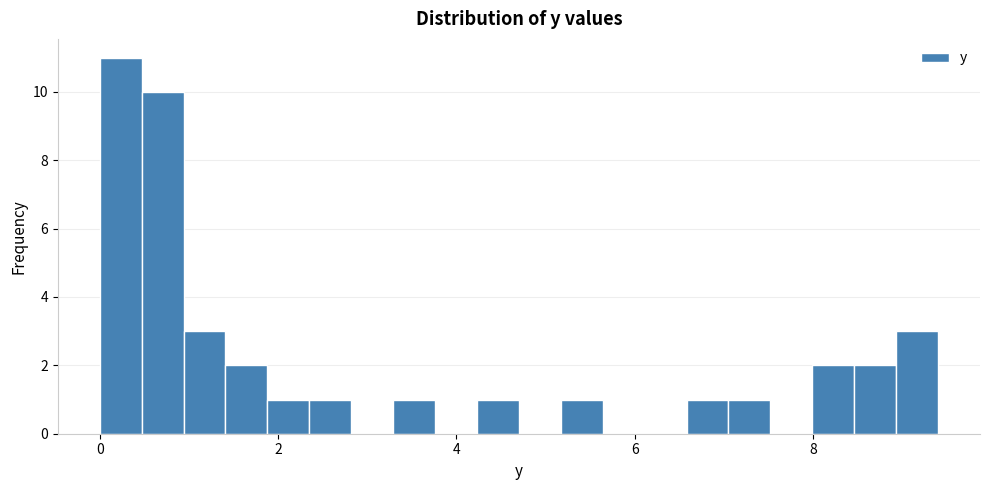

Around what value on the x-axis is the tallest bar? Give the approximate position of its centre, as read against the axis.

0.2